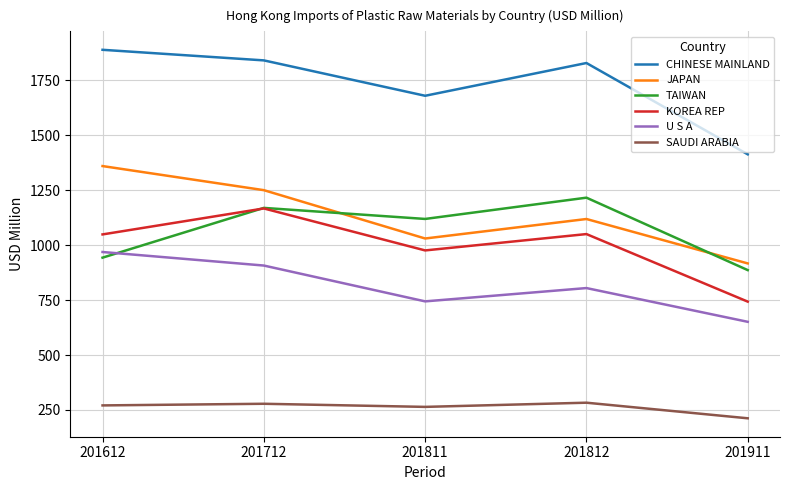

True or false: CHINESE MAINLAND has a value of 1412.5 at 201911.

True